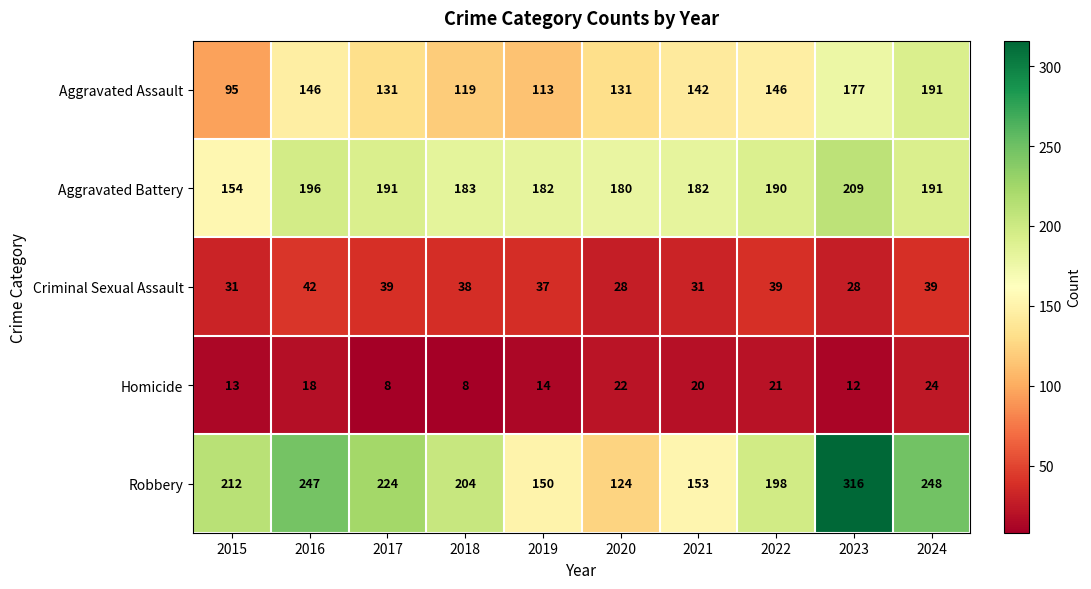

How many values in the Aggravated Assault series are below 142?

5